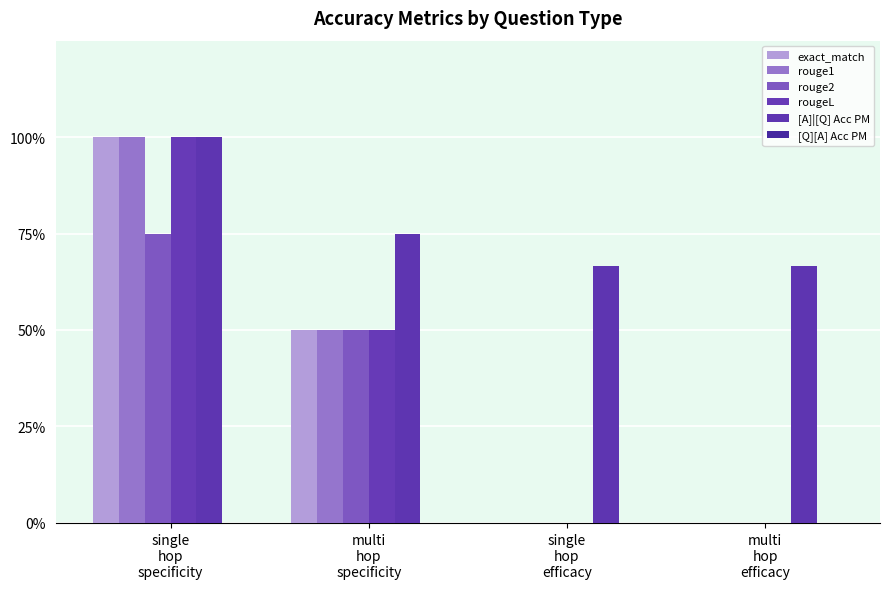

Are the bars grouped side by side (vs. stacked)?

Yes